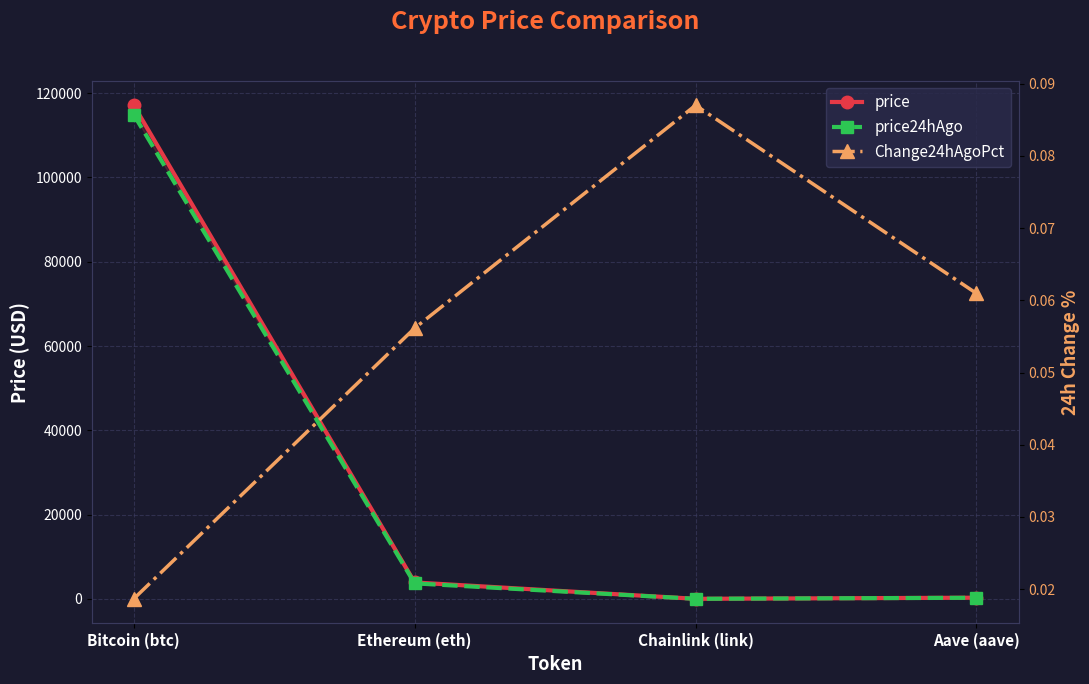

True or false: price24hAgo and price intersect in this chart.

False